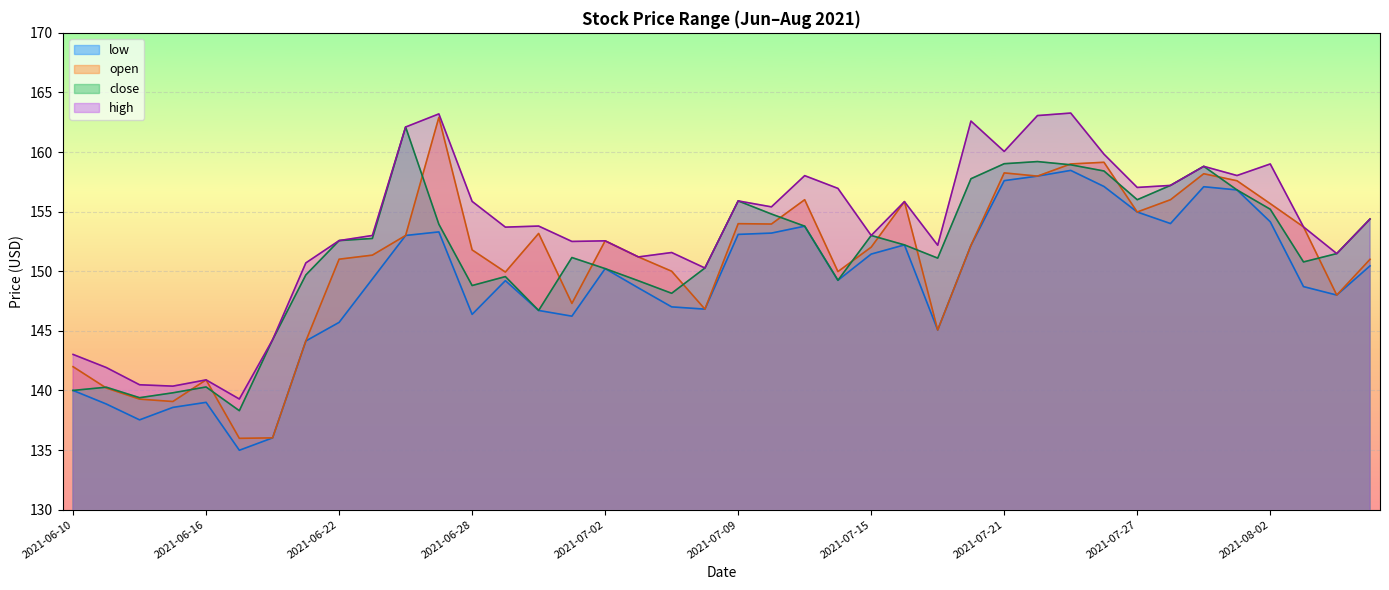

What is the sum of all open values?

6027.1